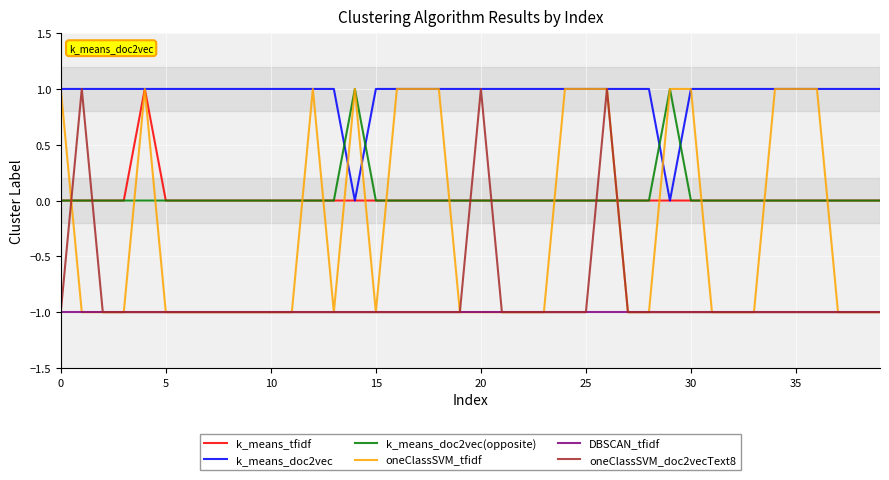

Which series has the largest total across all categories?

k_means_doc2vec